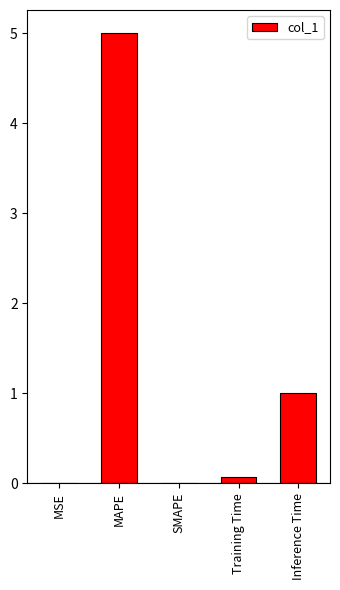

Which category has the highest value across all series?

MAPE